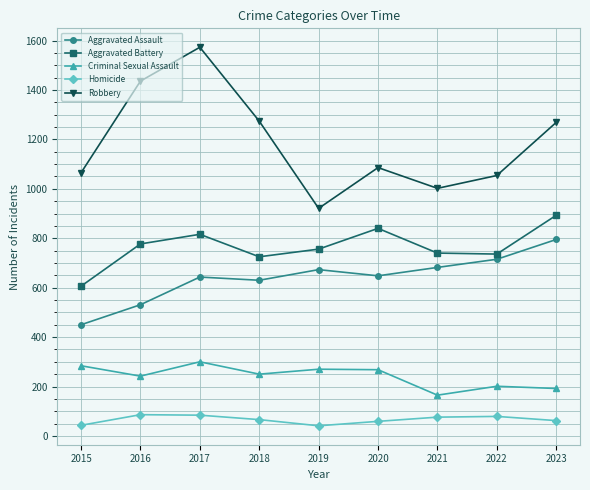

At which label does Aggravated Battery first exceed 756?

2016